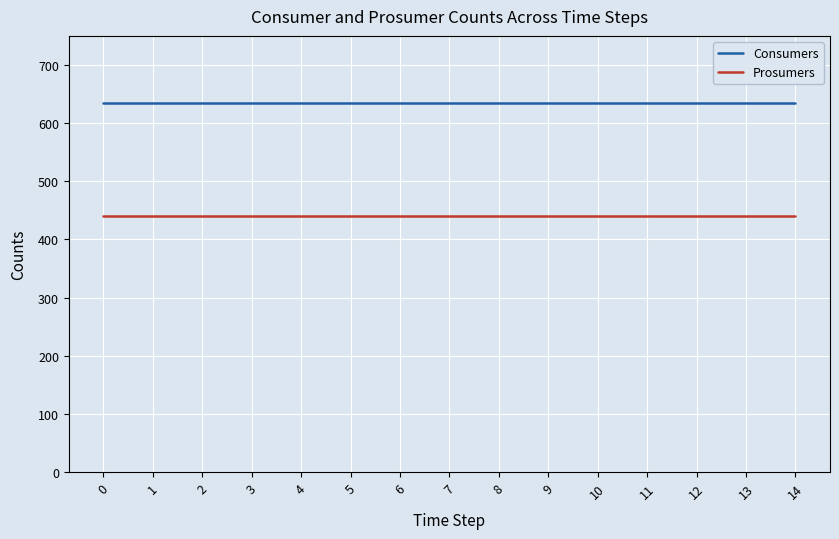

What is the average value of the Consumers series?

635